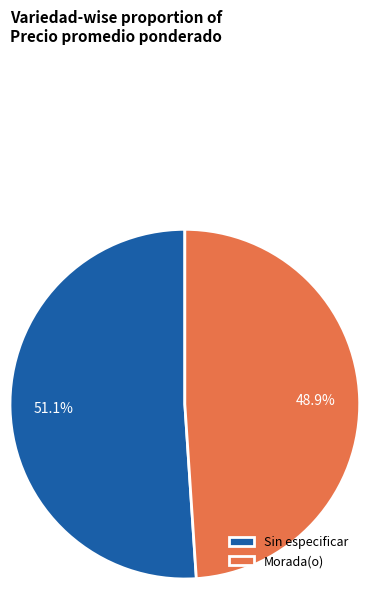

Which category has the biggest portion of the pie?

Sin especificar